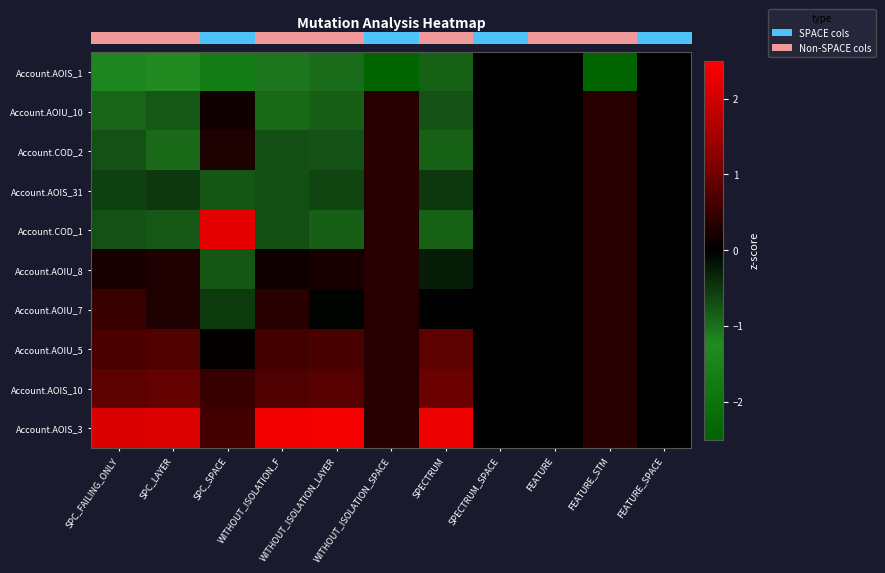

Reading right to left, list all the values displayed in this chart.

row_0: 0.0	-3.0	0.0	0.0	-0.9	-3.0	-1.0	-1.1	-1.7	-1.3	-1.4
row_1: 0.0	0.3	0.0	0.0	-0.7	0.3	-0.8	-0.9	0.1	-0.8	-0.9
row_2: 0.0	0.3	0.0	0.0	-0.9	0.3	-0.7	-0.7	0.3	-1.0	-0.7
row_3: 0.0	0.3	0.0	0.0	-0.5	0.3	-0.6	-0.7	-0.8	-0.5	-0.6
row_4: 0.0	0.3	0.0	0.0	-0.9	0.3	-0.8	-0.7	2.2	-0.8	-0.7
row_5: 0.0	0.3	0.0	0.0	-0.3	0.3	0.2	0.1	-0.8	0.3	0.2
row_6: 0.0	0.3	0.0	0.0	-0.0	0.3	-0.0	0.4	-0.5	0.3	0.5
row_7: 0.0	0.3	0.0	0.0	0.8	0.3	0.7	0.6	0.0	0.7	0.7
row_8: 0.0	0.3	0.0	0.0	1.0	0.3	0.8	0.7	0.5	0.9	0.8
row_9: 0.0	0.3	0.0	0.0	2.3	0.3	2.4	2.4	0.6	2.1	2.1